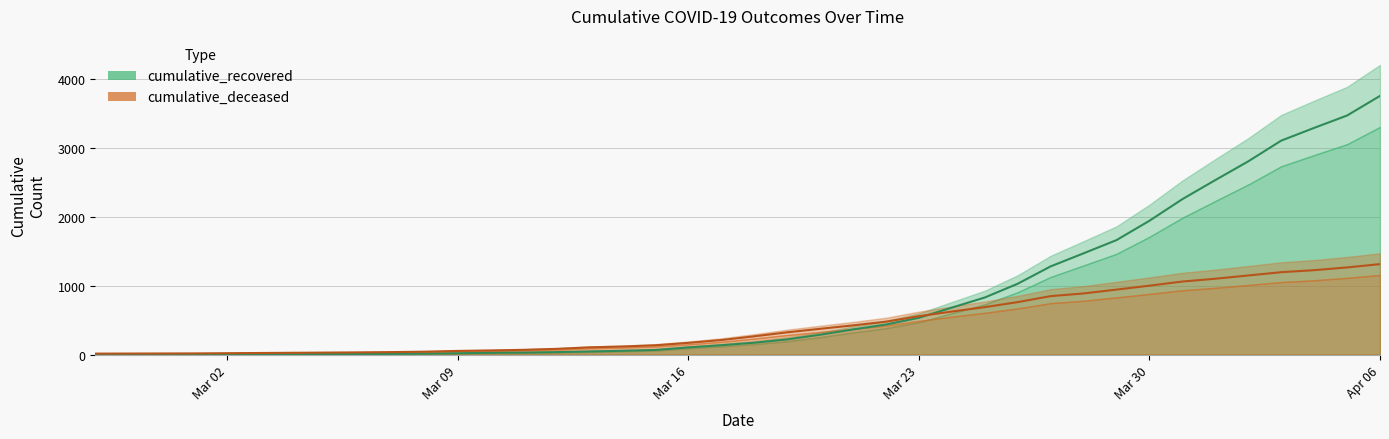

Where is cumulative_deceased nearest to the value 664?

2020-03-25